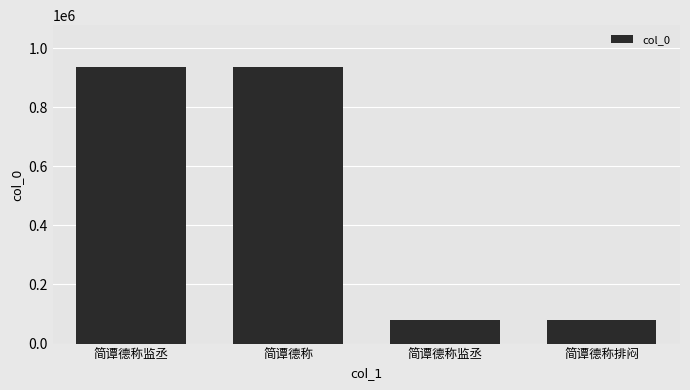

What is the label of the 3rd bar from the left?

简谭德称监丞